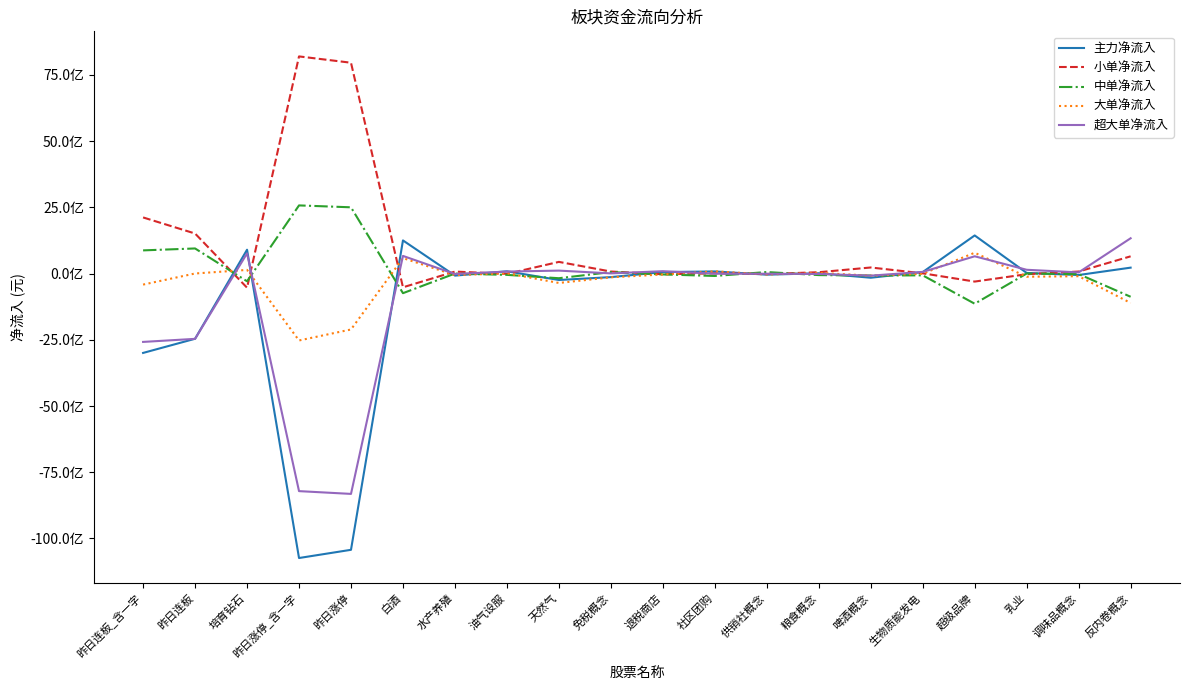

True or false: 大单净流入 has more than 0 interior local peaks.

True